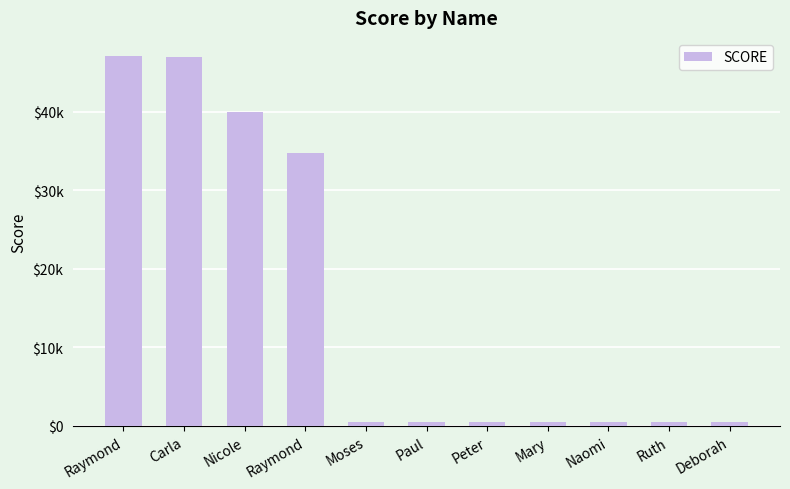

Are the bars horizontal?

No